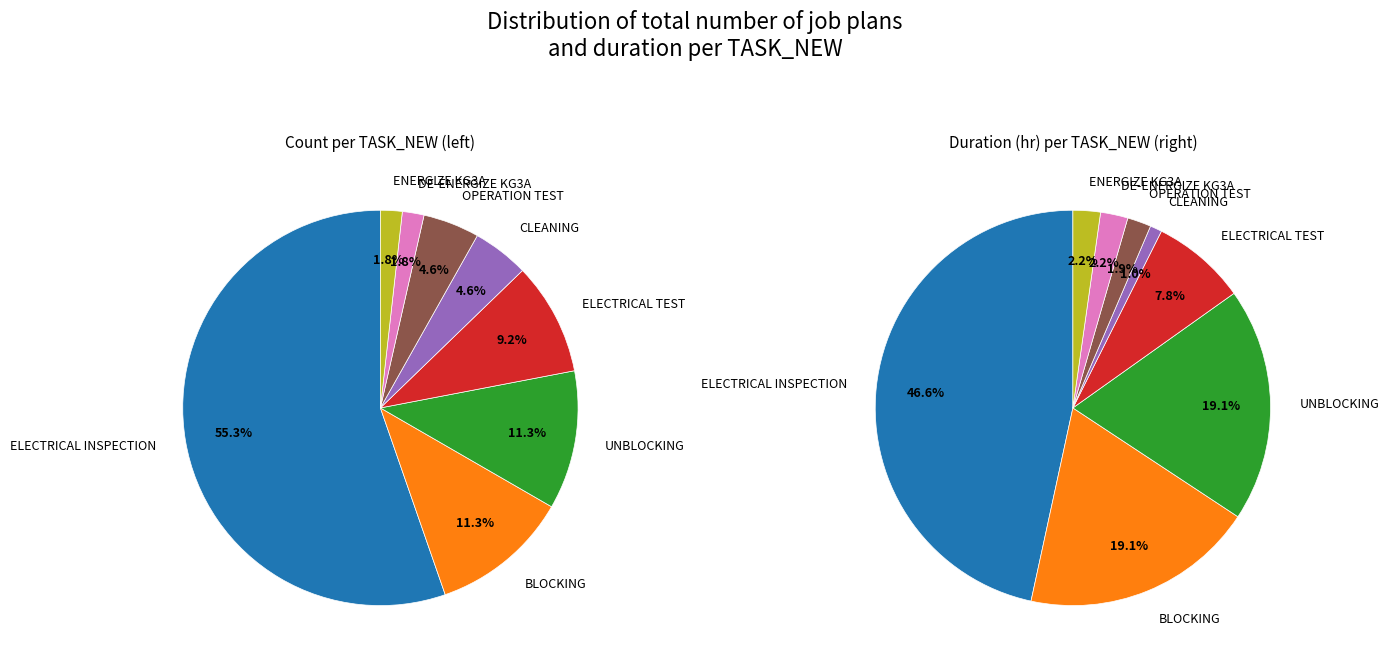

Rank the categories by value from lowest to highest.

DE-ENERGIZE KG3A, ENERGIZE KG3A, CLEANING, OPERATION TEST, ELECTRICAL TEST, BLOCKING, UNBLOCKING, ELECTRICAL INSPECTION